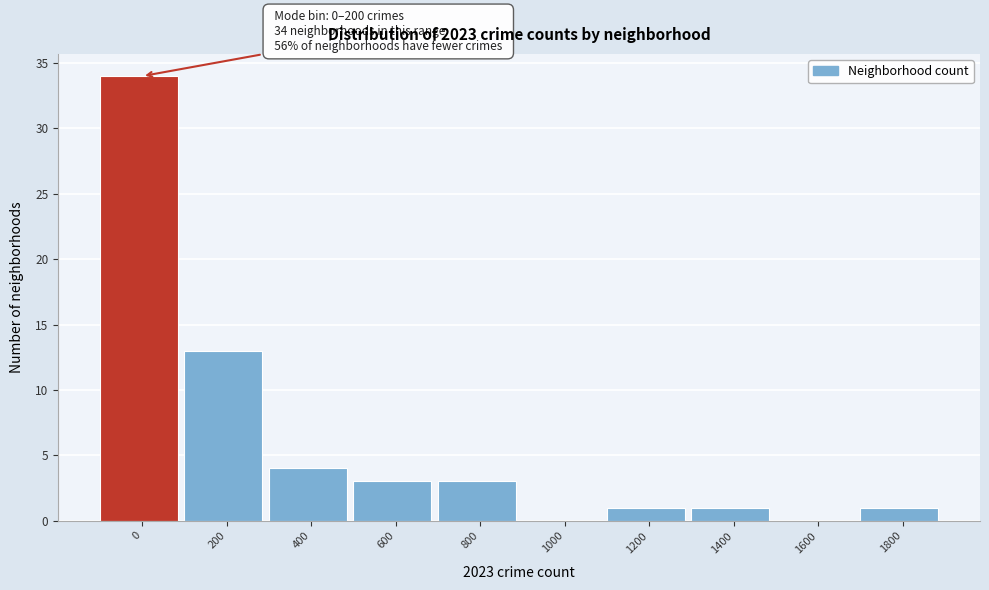

Reading left to right, transcribe all the data shown in this chart.

0=34	200=13	400=4	600=3	800=3	1000=0	1200=1	1400=1	1600=0	1800=1